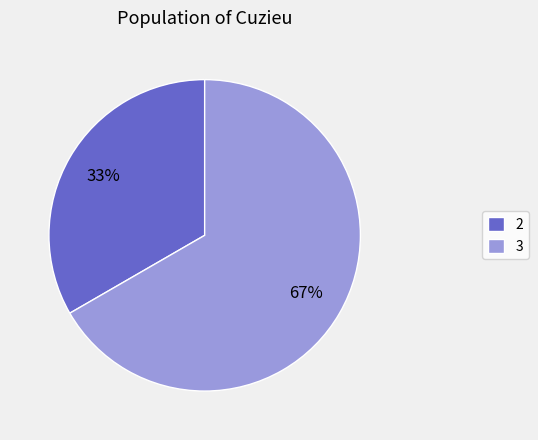

What is the majority slice?

3